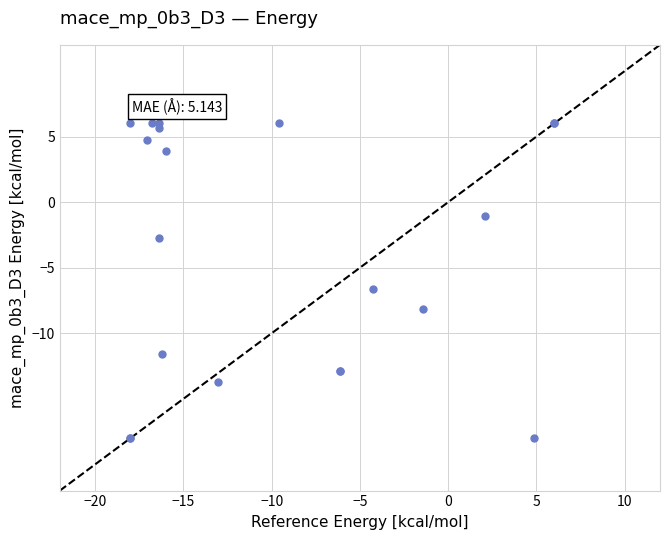

What Y value in the scatter plot is closest to -6?

-6.6